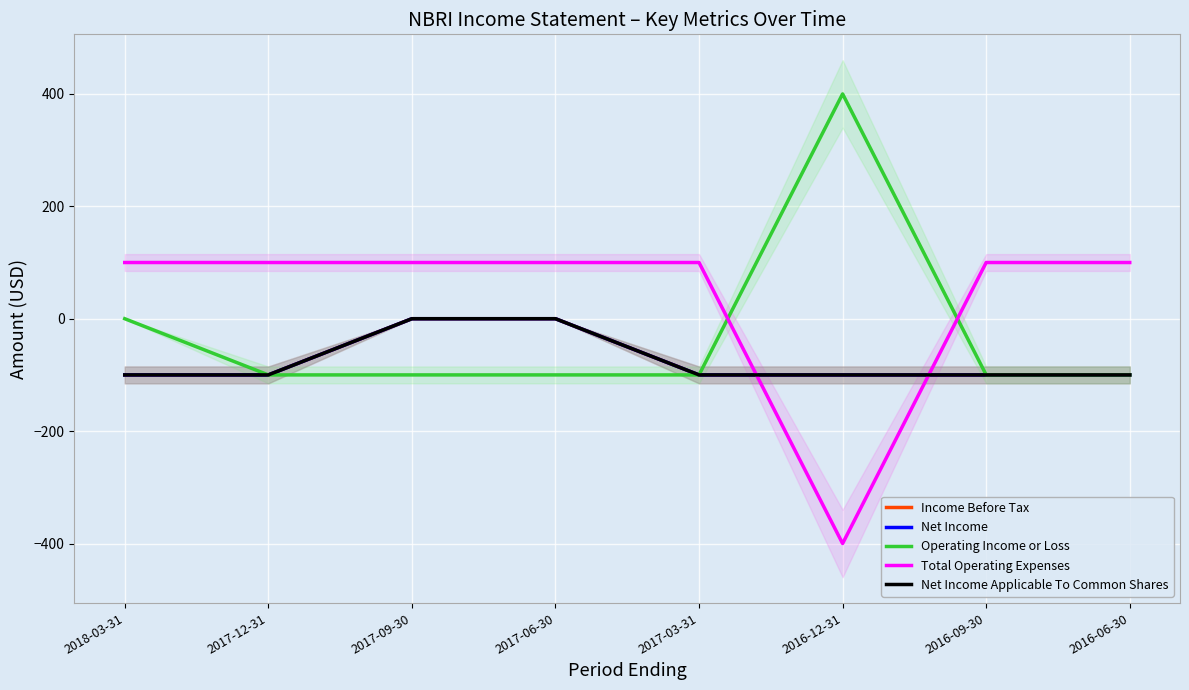

At which category is the sum across all series the highest?

2017-09-30